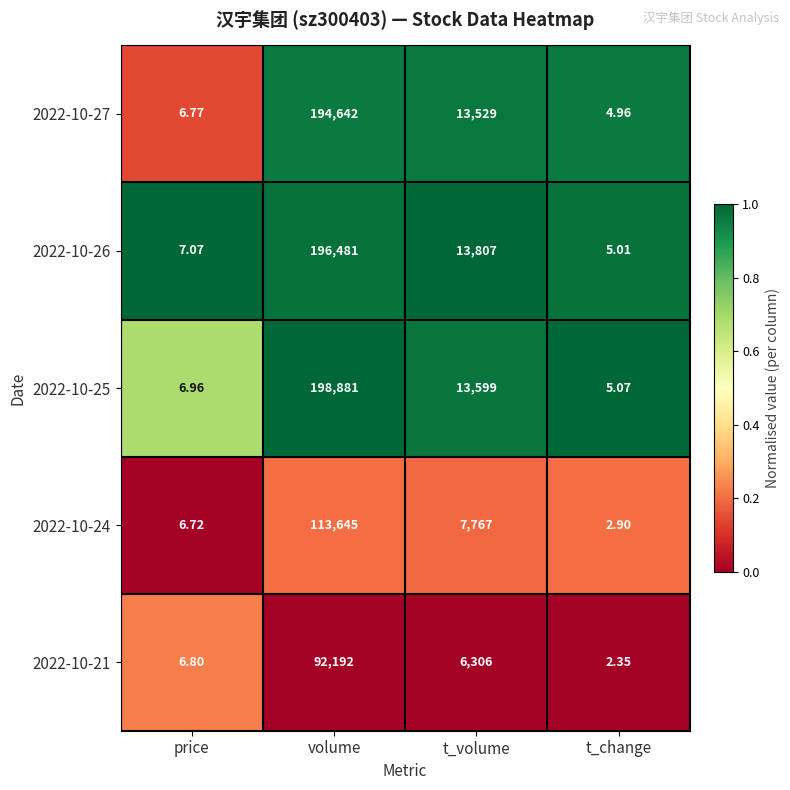

What is the spread (max minus min) of values at t_volume?

7501.0